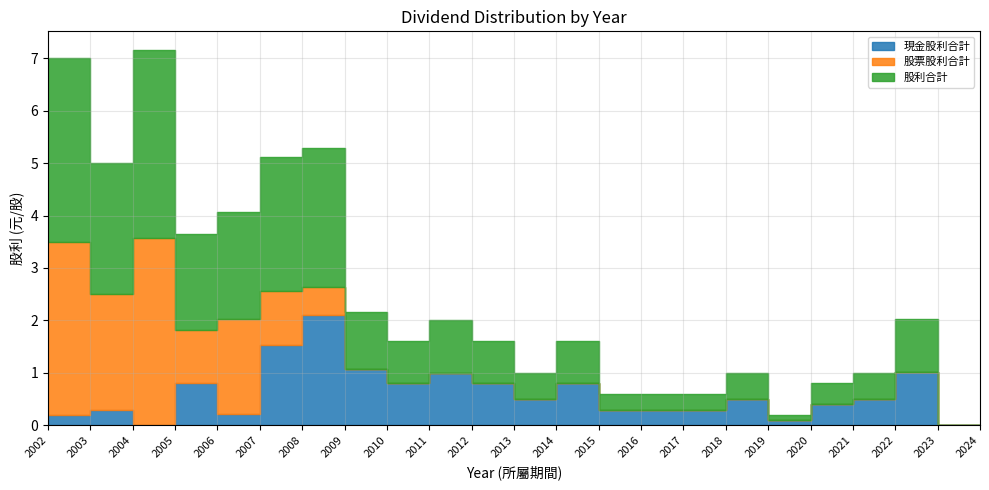

What is the difference between the maximum and minimum values in the 股票股利合計 series?

3.6